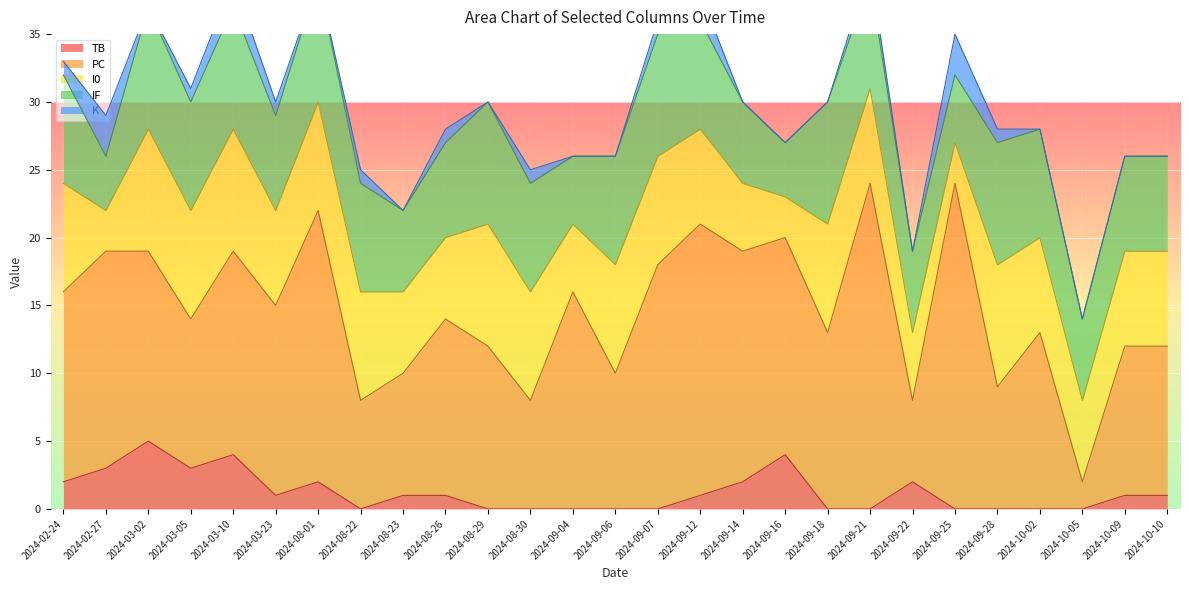

Is it true that IF equals 12 at 2024-08-22?

False